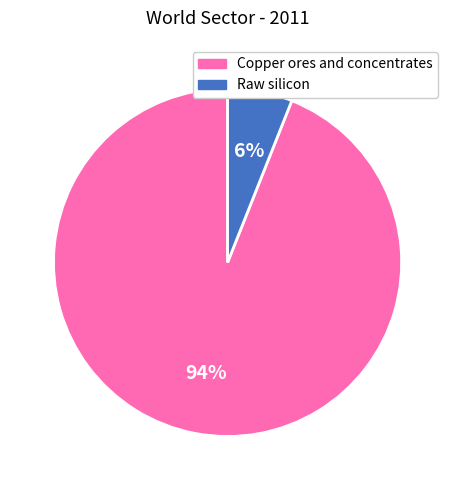

Is there a majority slice in this chart?

Yes